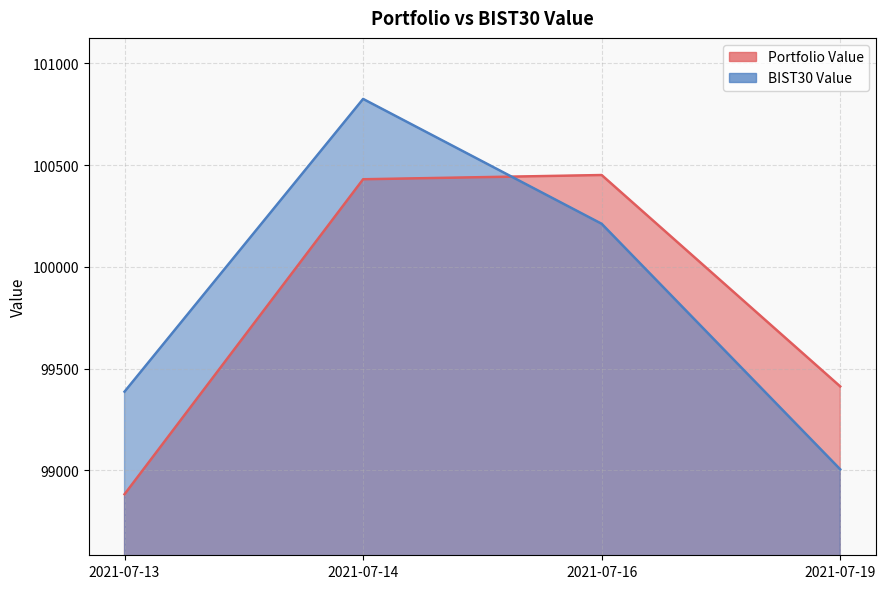

What is the sum of all Portfolio Value values?

399175.6